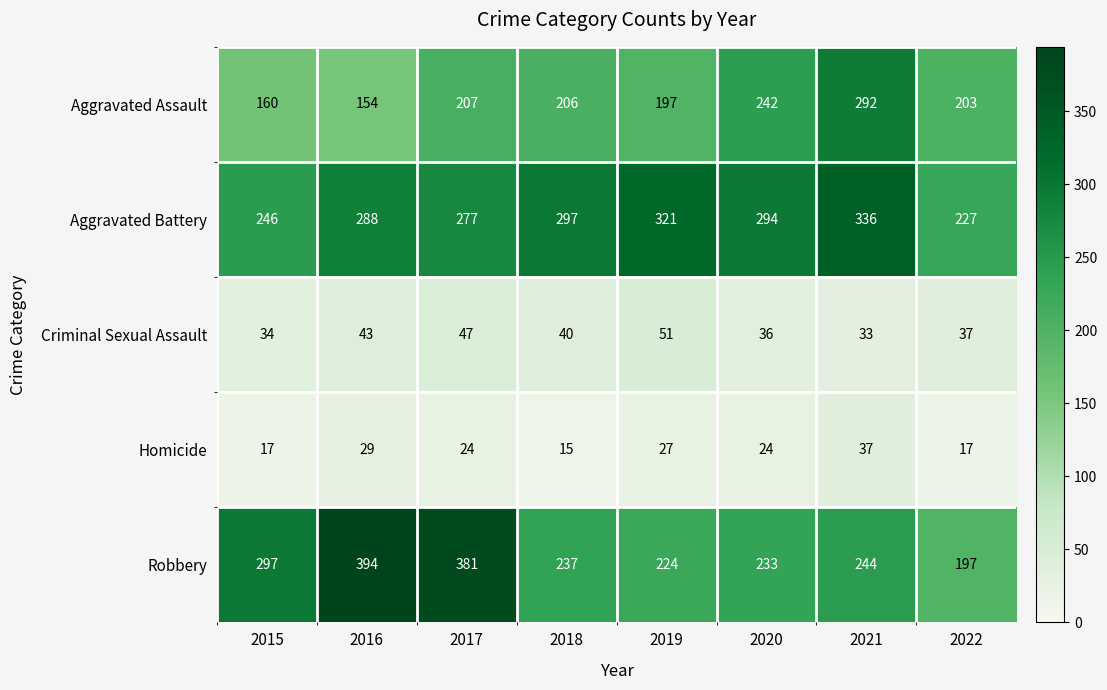

What is the sum of the Robbery values at 2019 and 2016?

618